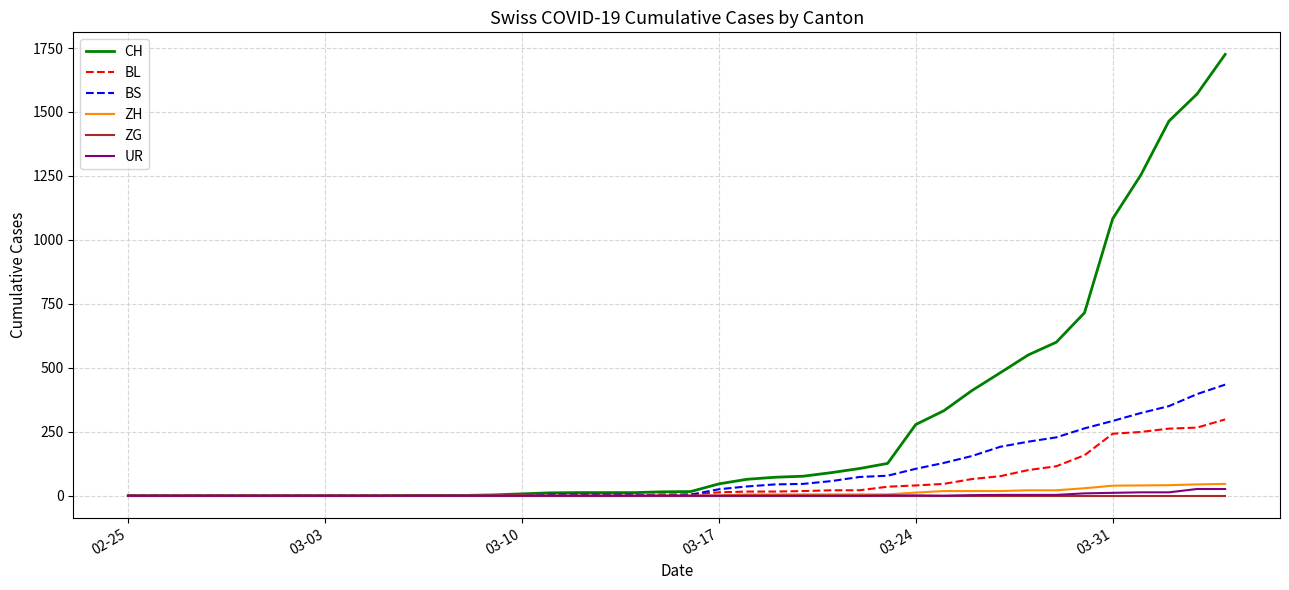

How many lines are shown in the chart?

6